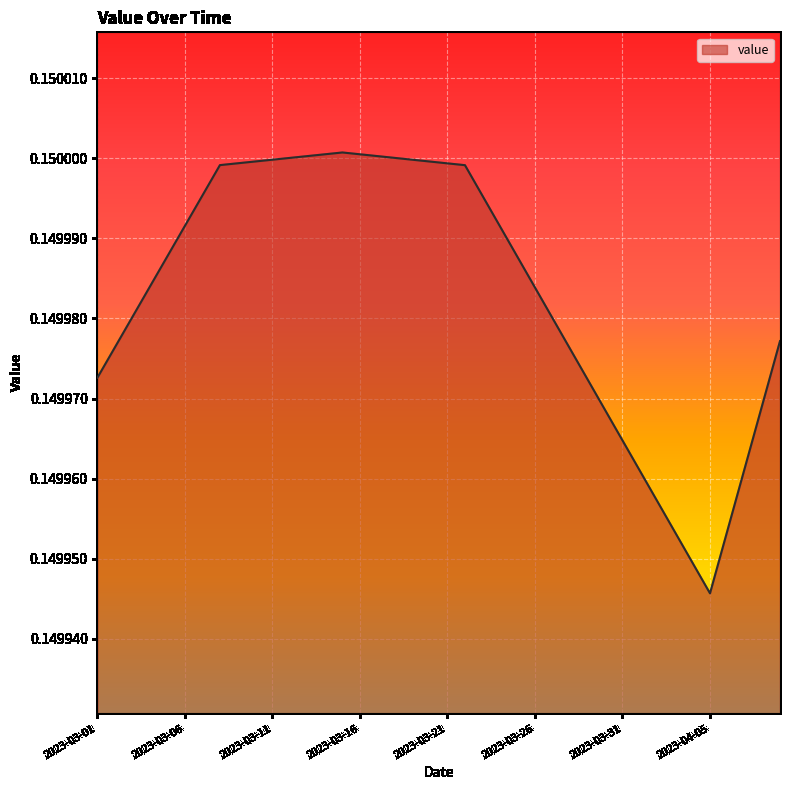

How many lines are shown in the chart?

1